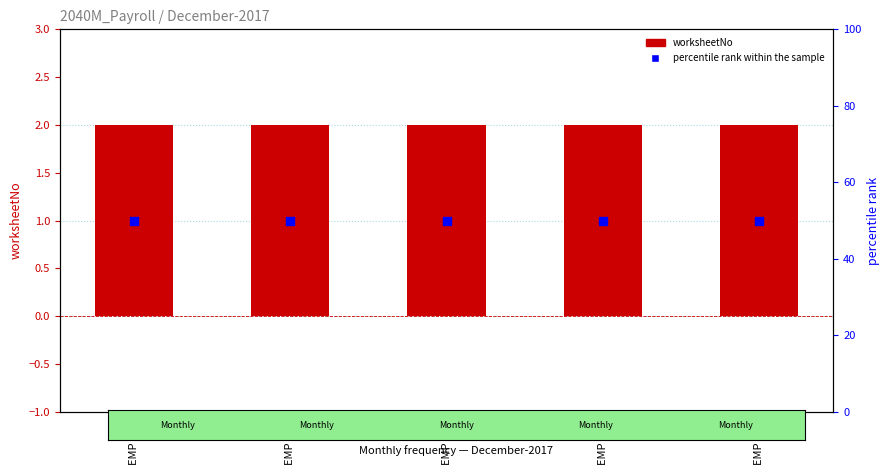

What are all the series names shown in the legend?

worksheetNo, percentile rank within the sample